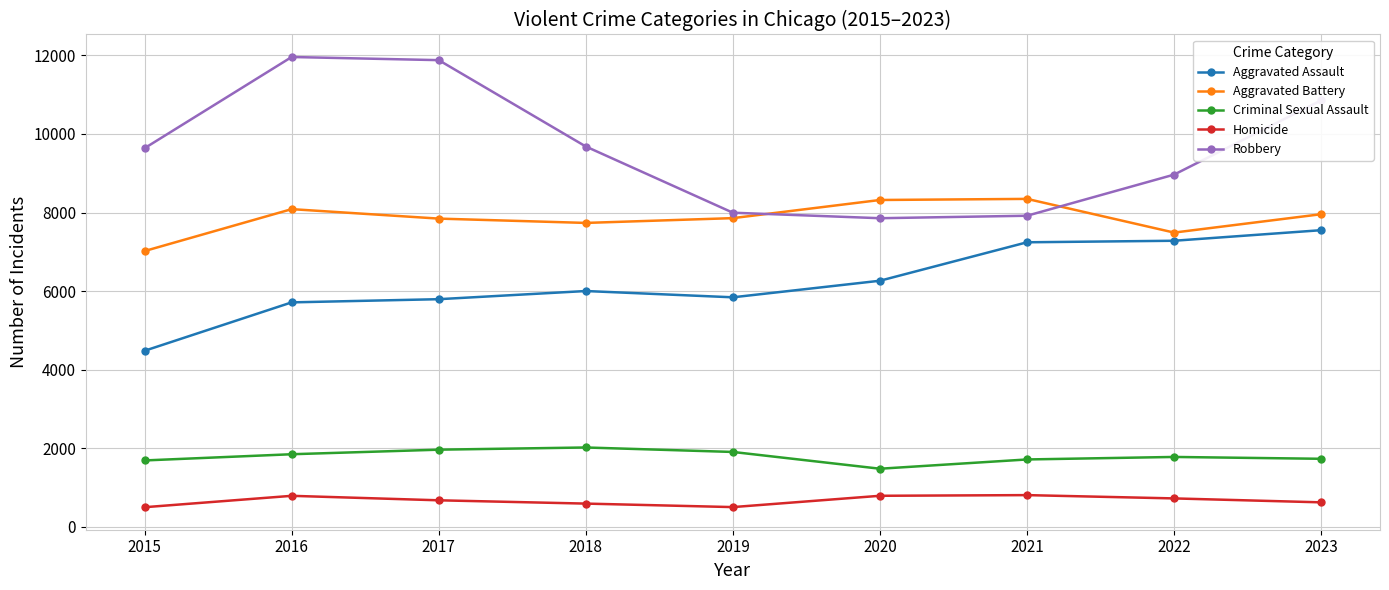

How many interior local peaks does the Aggravated Battery series have?

2